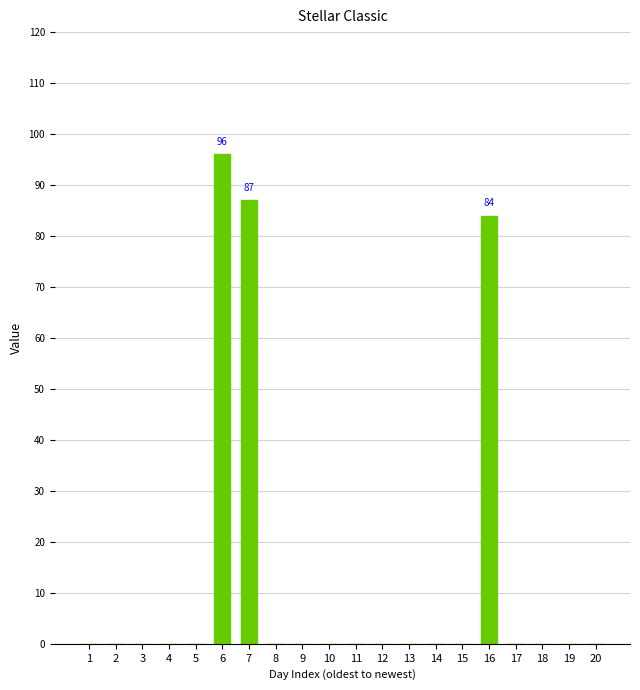

What is the maximum value shown in the chart?

96